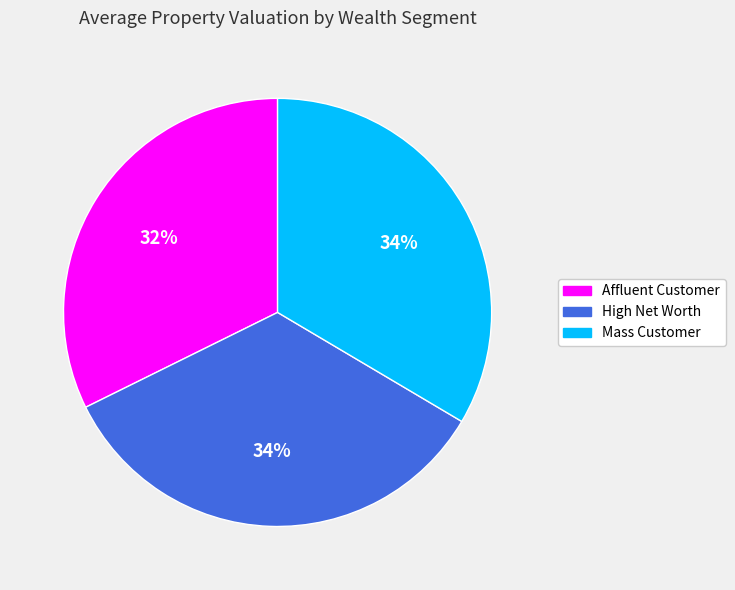

Approximately how many times larger is the value at High Net Worth compared to Mass Customer?

1.0